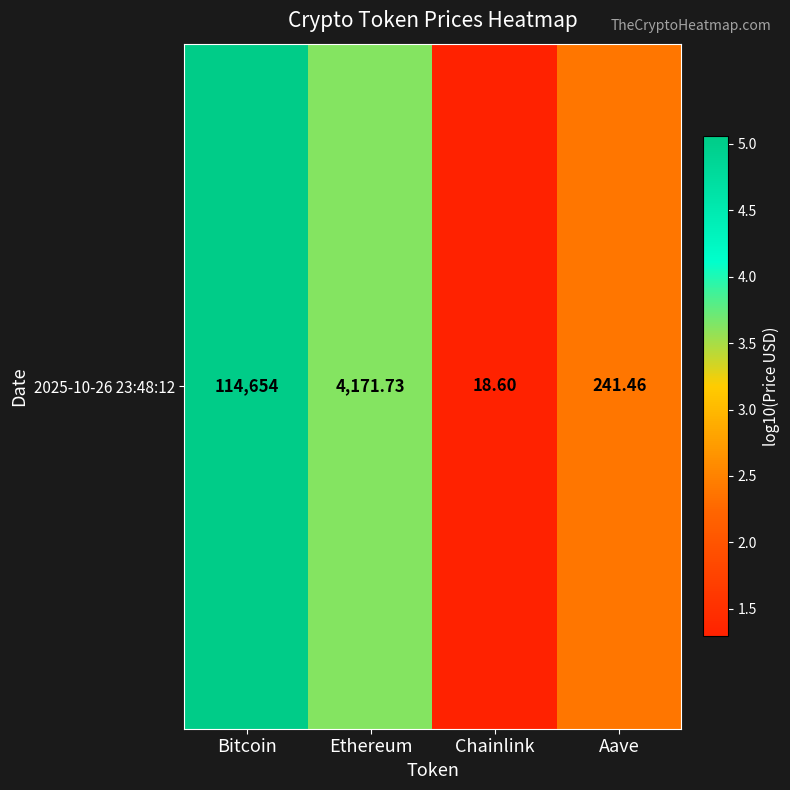

What is the difference between the maximum and minimum values?

3.8